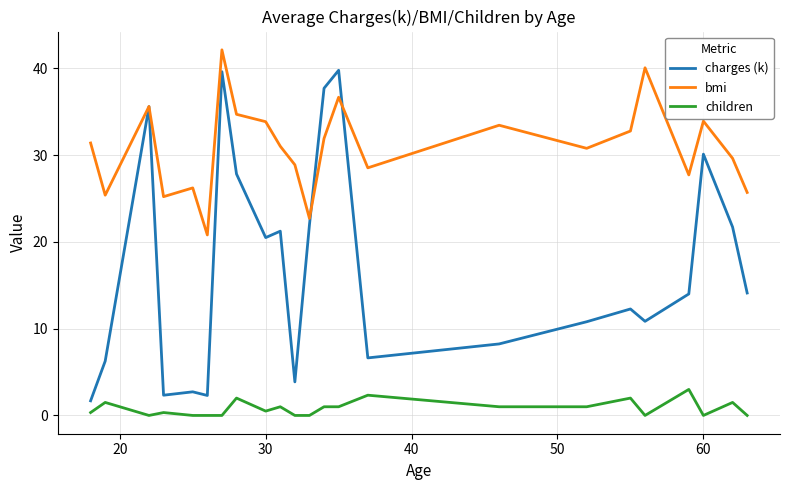

True or false: children and bmi intersect in this chart.

False